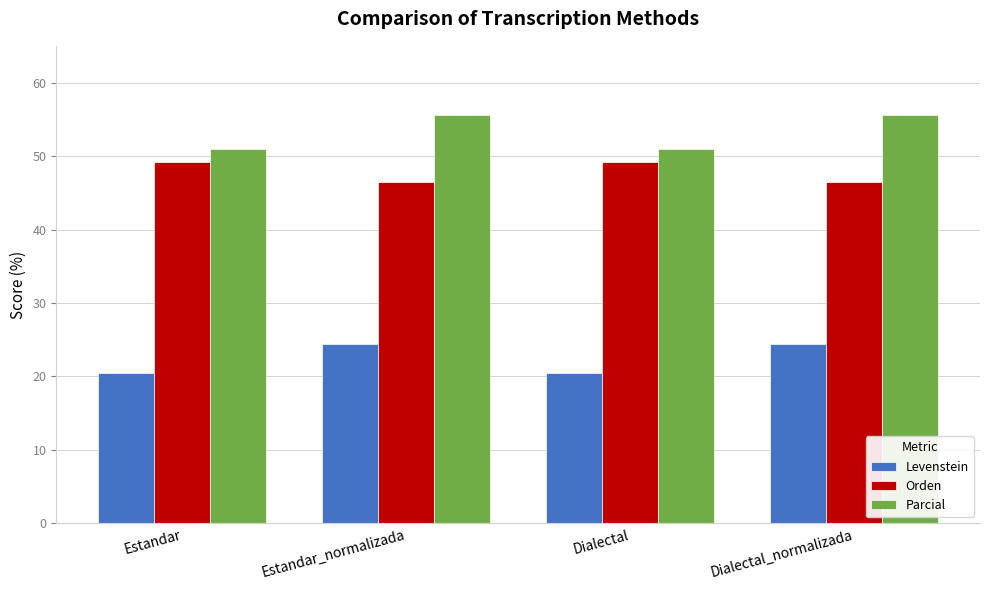

Rank the series by their average value, from lowest to highest.

Levenstein, Orden, Parcial